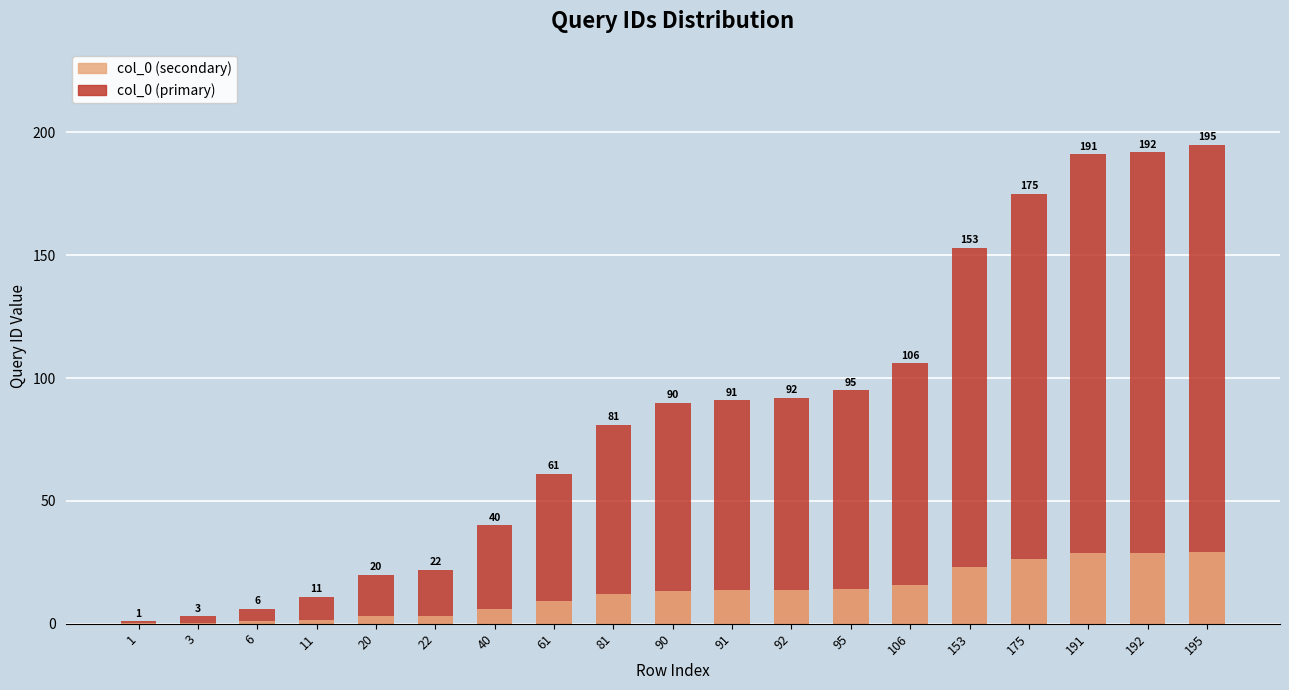

Which series has the largest range (max minus min)?

col_0 (primary)